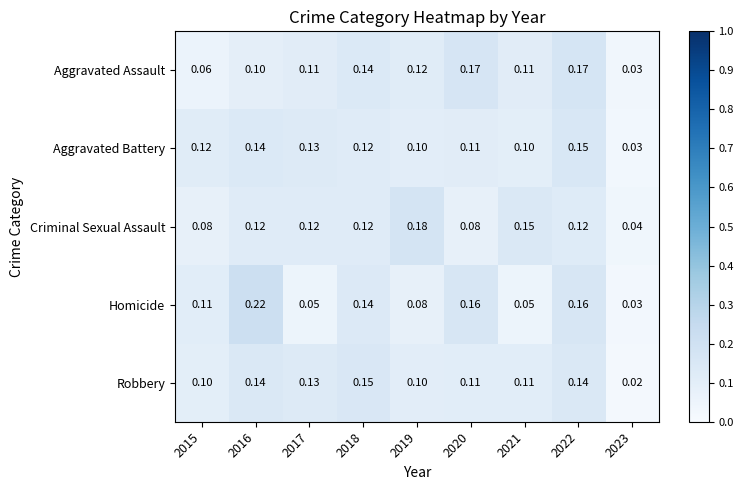

Which label corresponds to the largest value in the chart?

2016